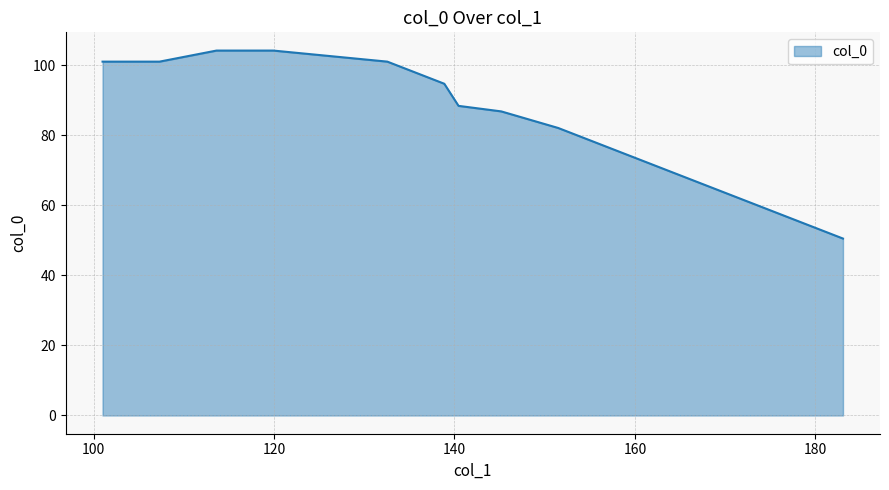

What position from the left is 140.453125?

8